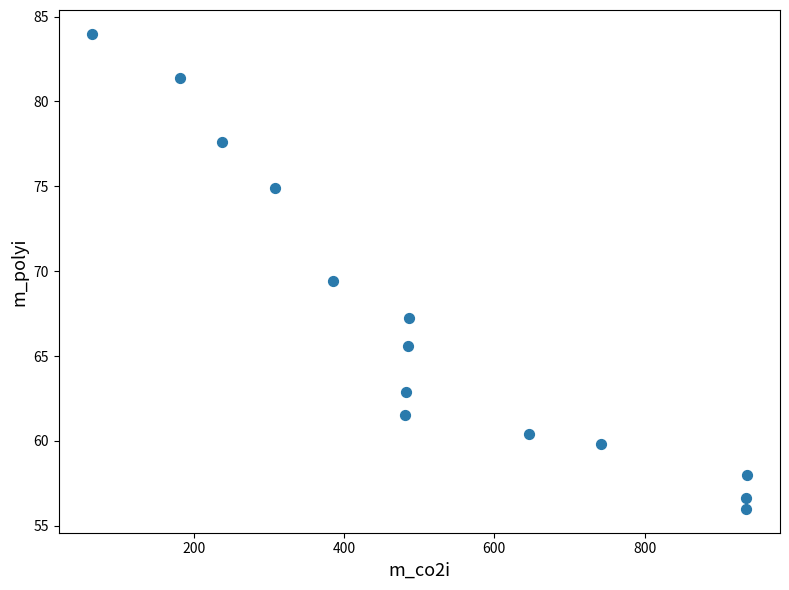

What Y value in the scatter plot is closest to 69?

69.4